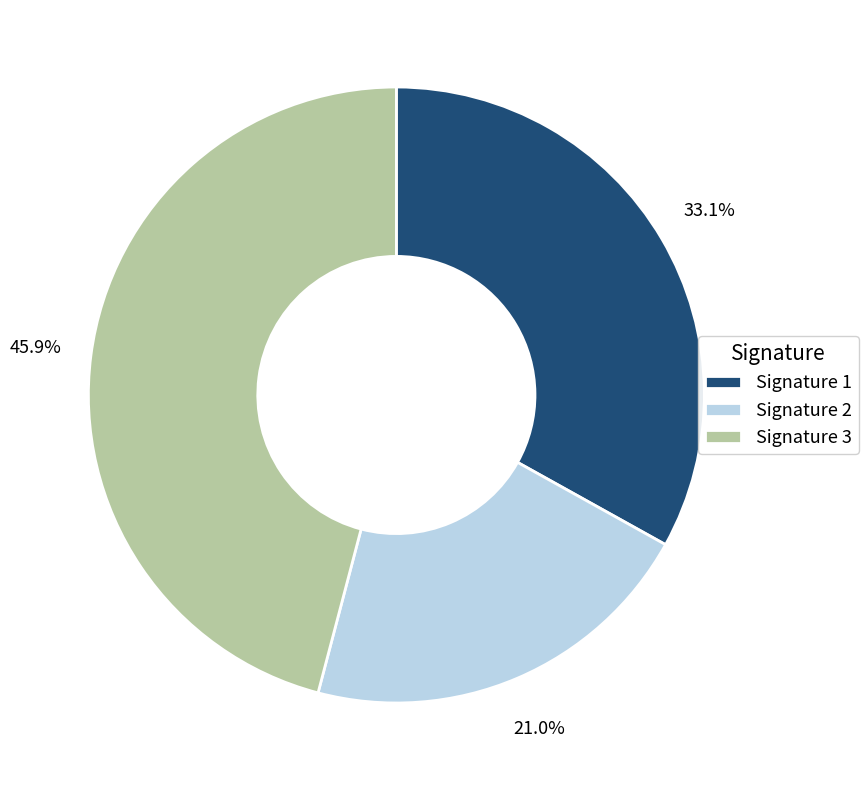

Between Signature 1 and Signature 3, which is larger?

Signature 3